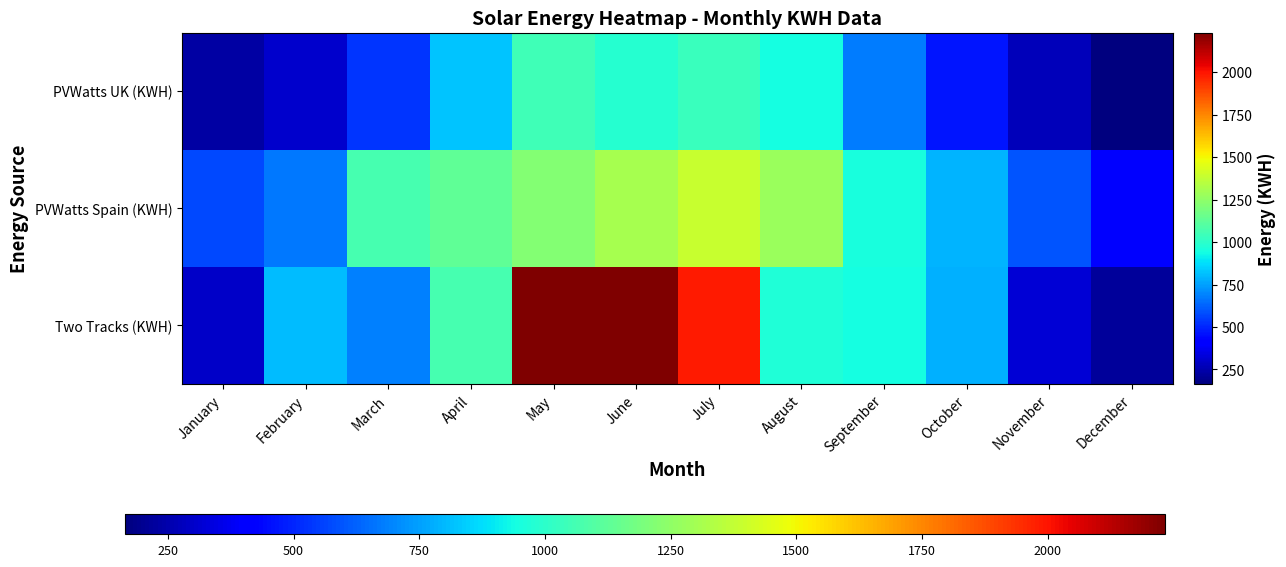

Between April and December, which is larger?

April